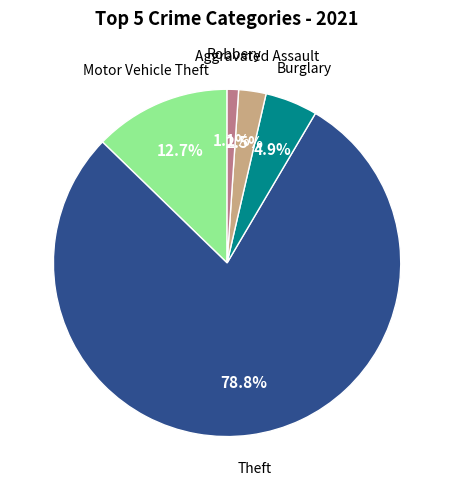

Is there any slice that represents more than half of the pie?

Yes